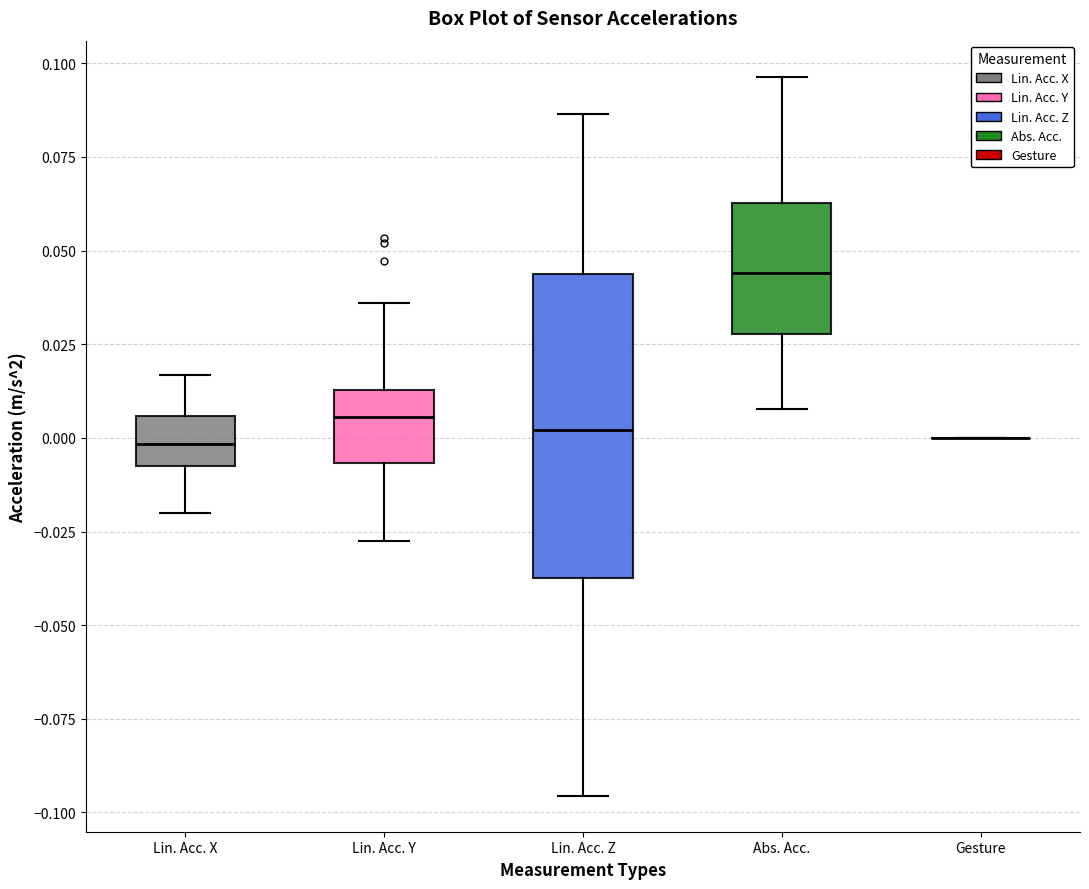

Comparing the boxes themselves (not the whiskers), which one is the tallest?

Lin. Acc. Z